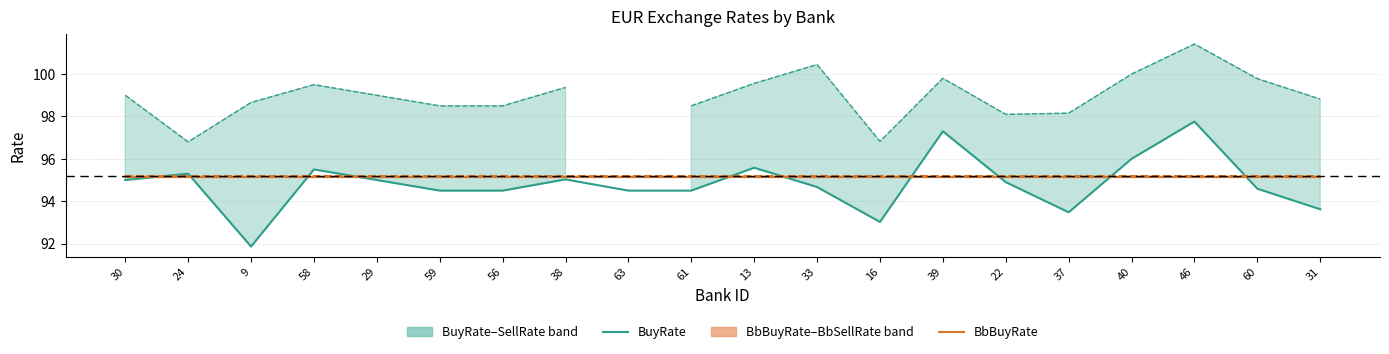

True or false: BbSellRate and BbBuyRate cross at least once.

False